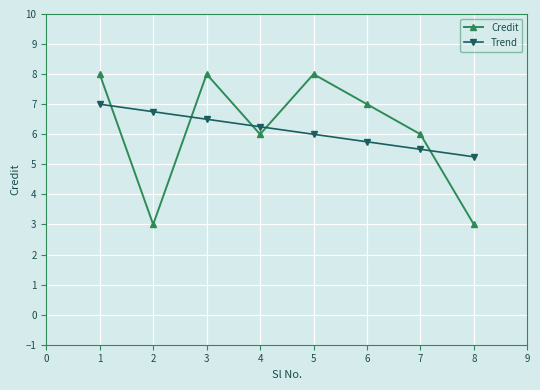

At 6, list the series in order from smallest to largest.

Trend, Credit